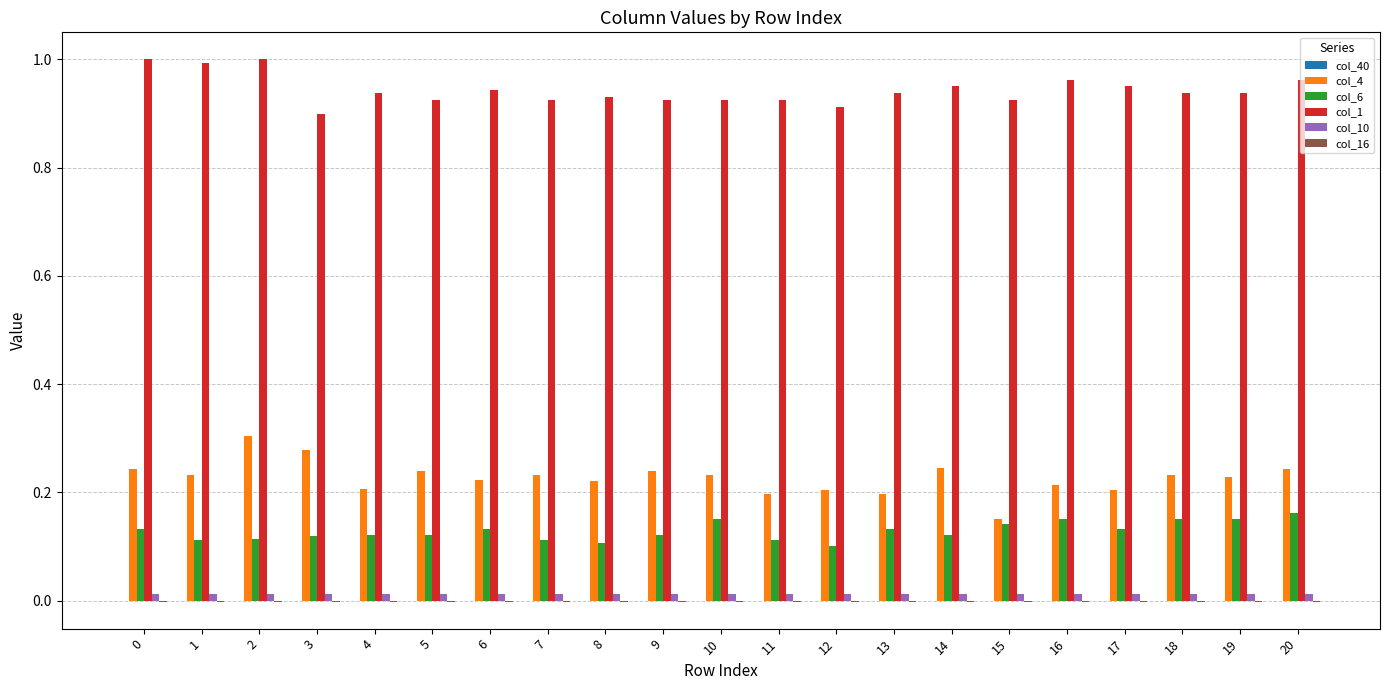

How many groups of bars are there?

21